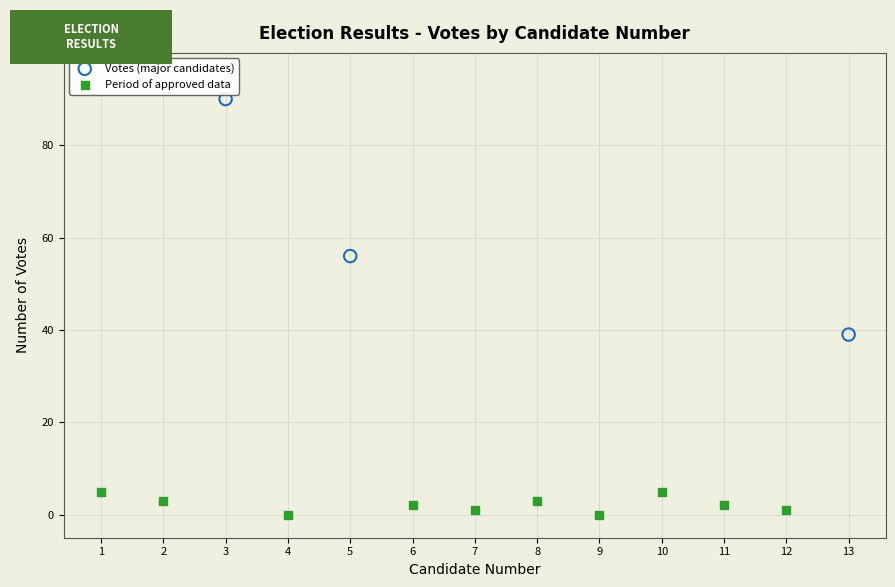

Which series has the widest spread of Y values?

Votes (major candidates)